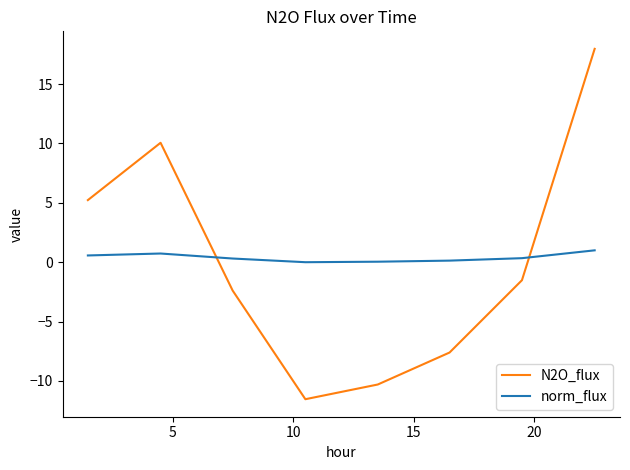

What is the minimum value shown in the chart?

-11.5